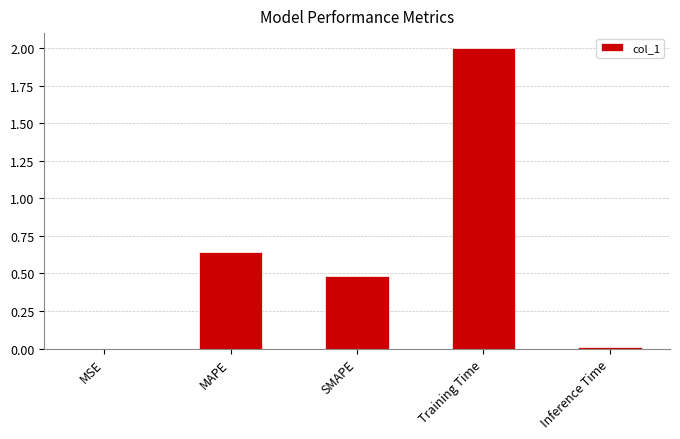

What is the sum of all values?

3.1